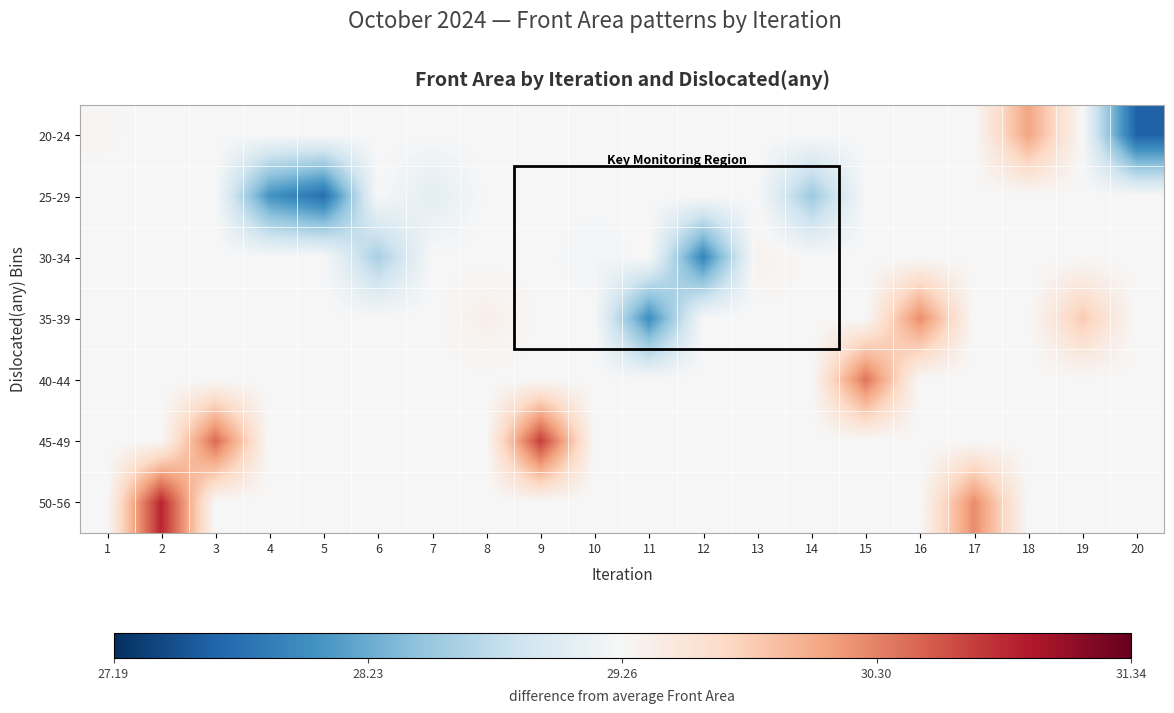

Which series has the widest spread of values?

20-24